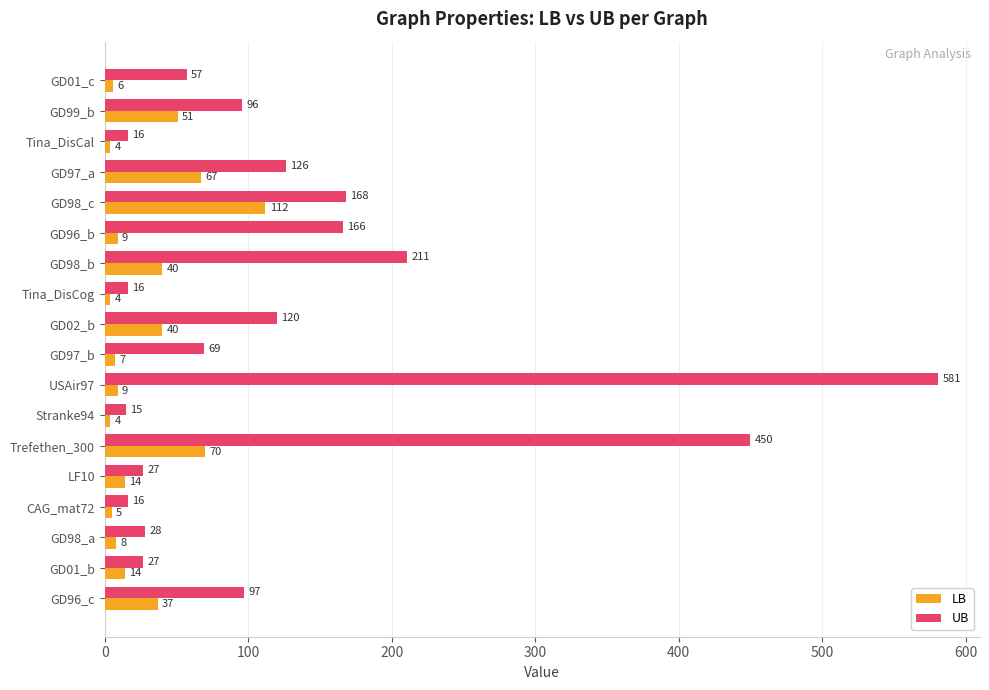

What is the minimum value for LB?

4